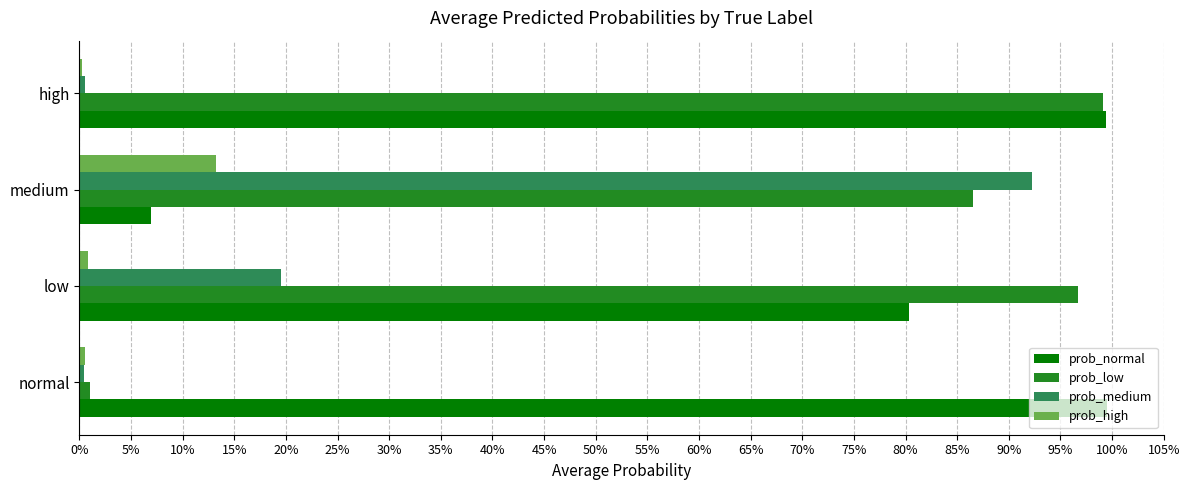

What are all the series names shown in the legend?

prob_normal, prob_low, prob_medium, prob_high